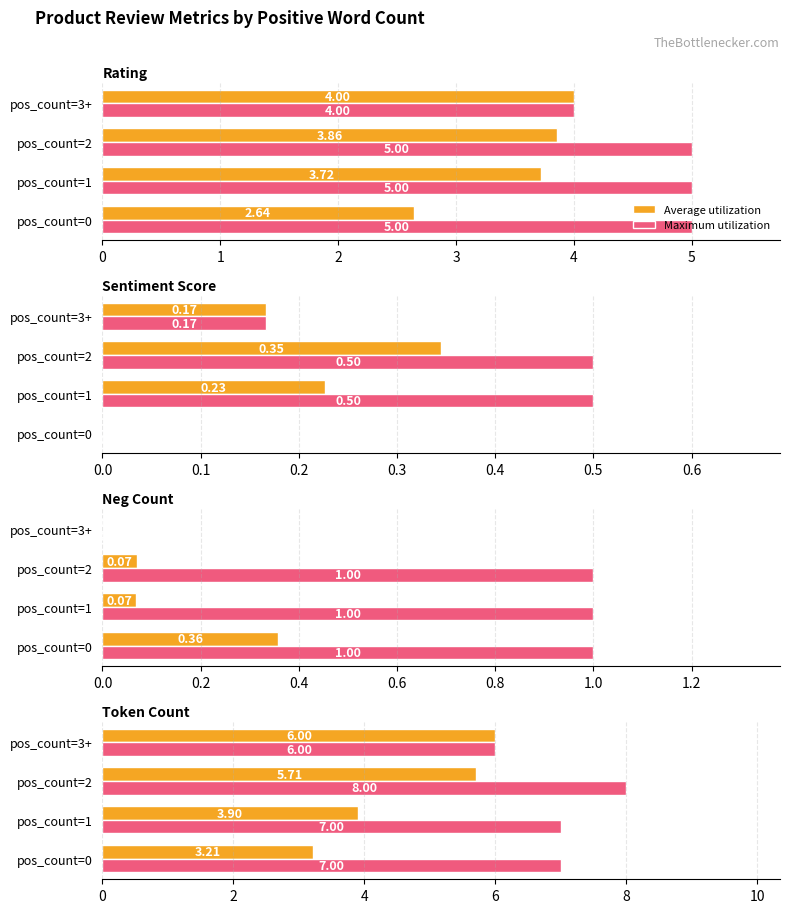

How many data points in Maximum utilization are less than 7?

1